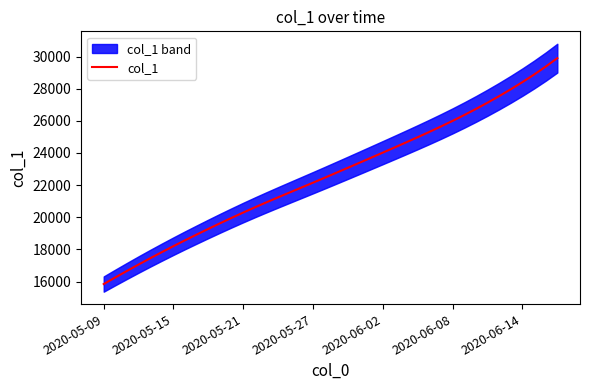

Count the number of categories in the chart.

40